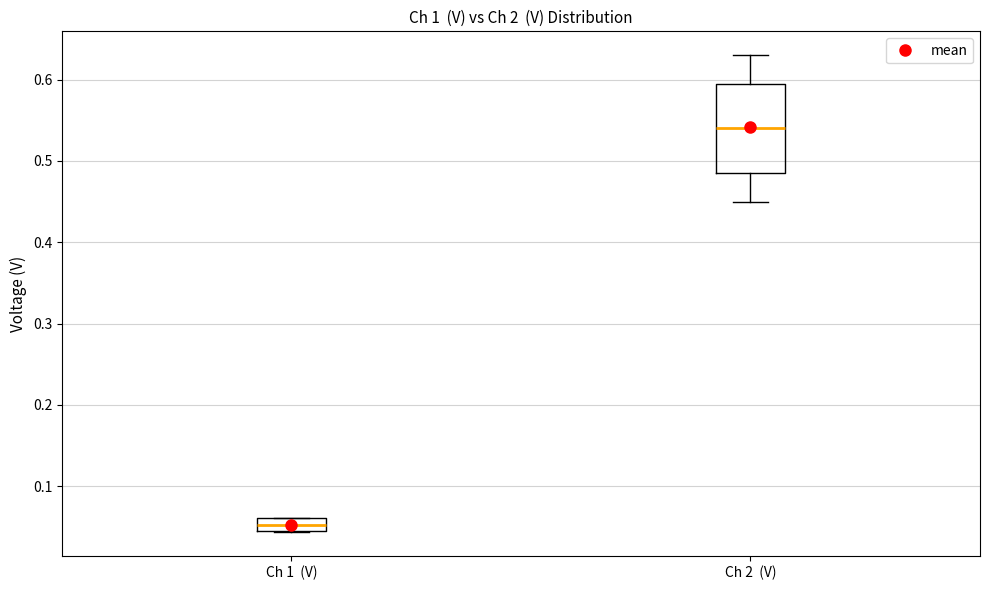

Reading left to right, transcribe this box plot: for each box, give where its median line is, the range the box spans, and where its two whiskers end, as read against the y-axis. The values are not printed on the chart, so give them approximately, as read against the axis.

Ch 1 (V): median 0.05, box 0.04 to 0.06, whiskers 0.04 to 0.06
Ch 2 (V): median 0.54, box 0.49 to 0.60, whiskers 0.45 to 0.63